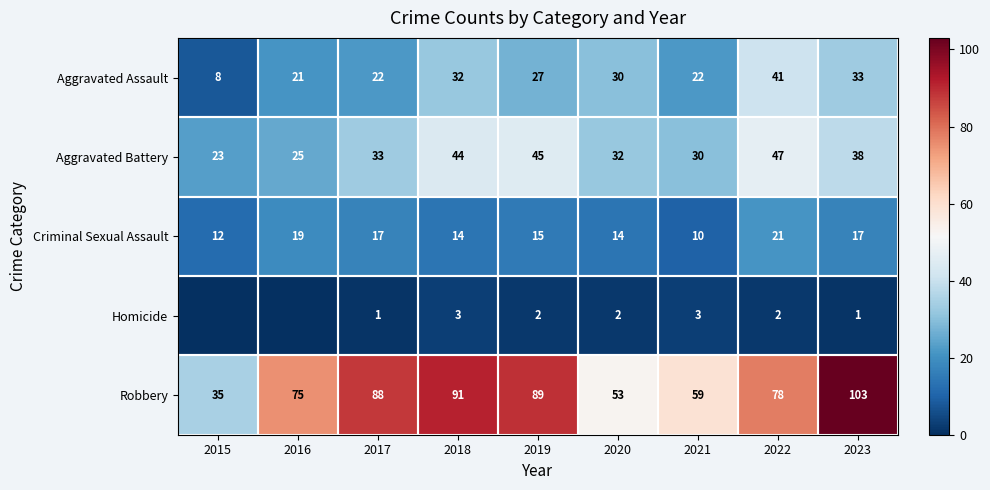

How many data points in Criminal Sexual Assault are less than 15?

4